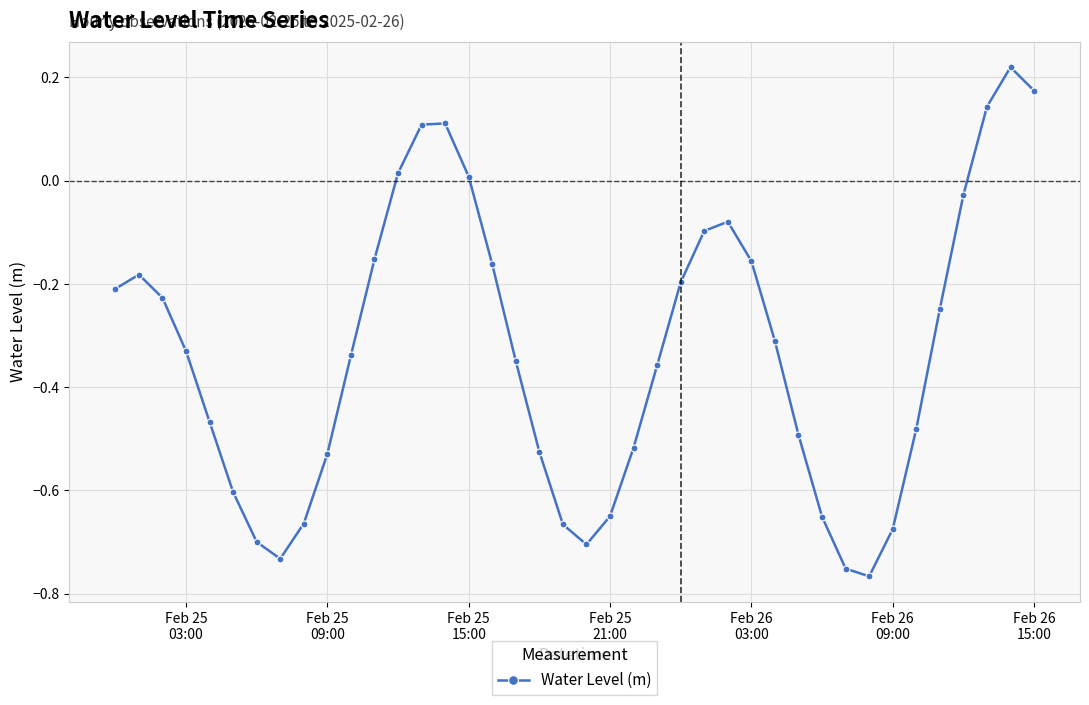

What is the sum of all values?

-13.2